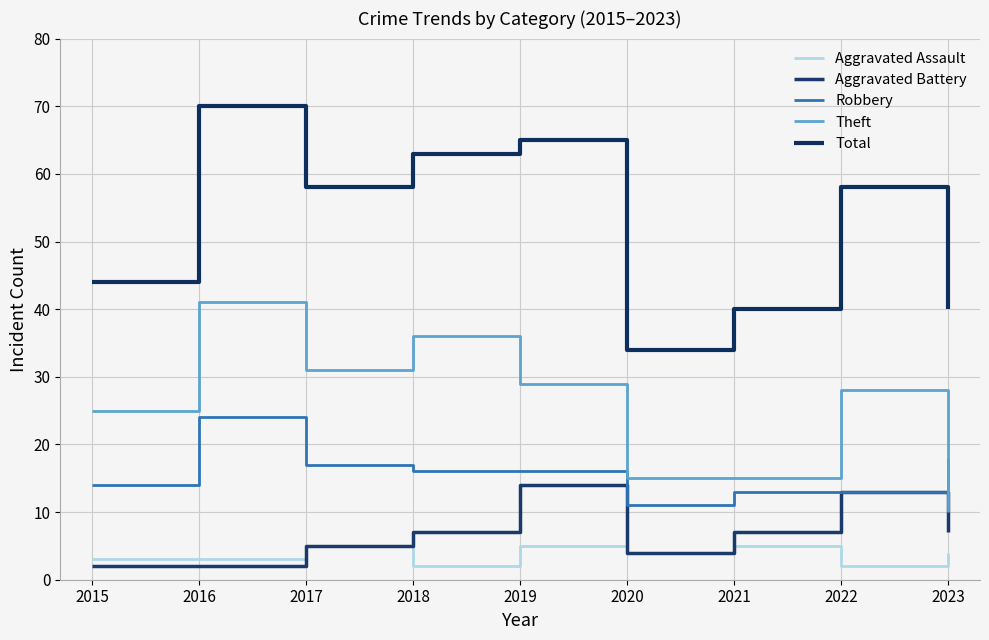

How many lines are shown in the chart?

5